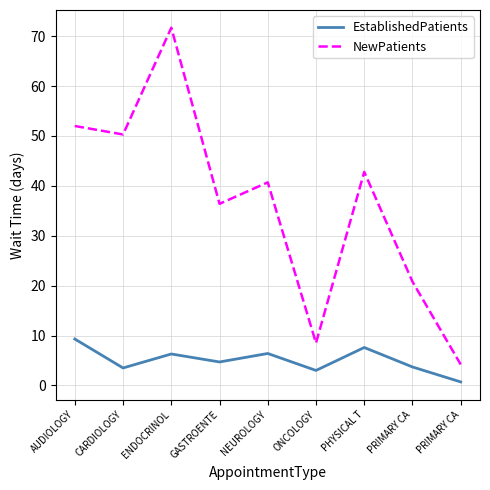

What is the smallest value displayed?

0.7